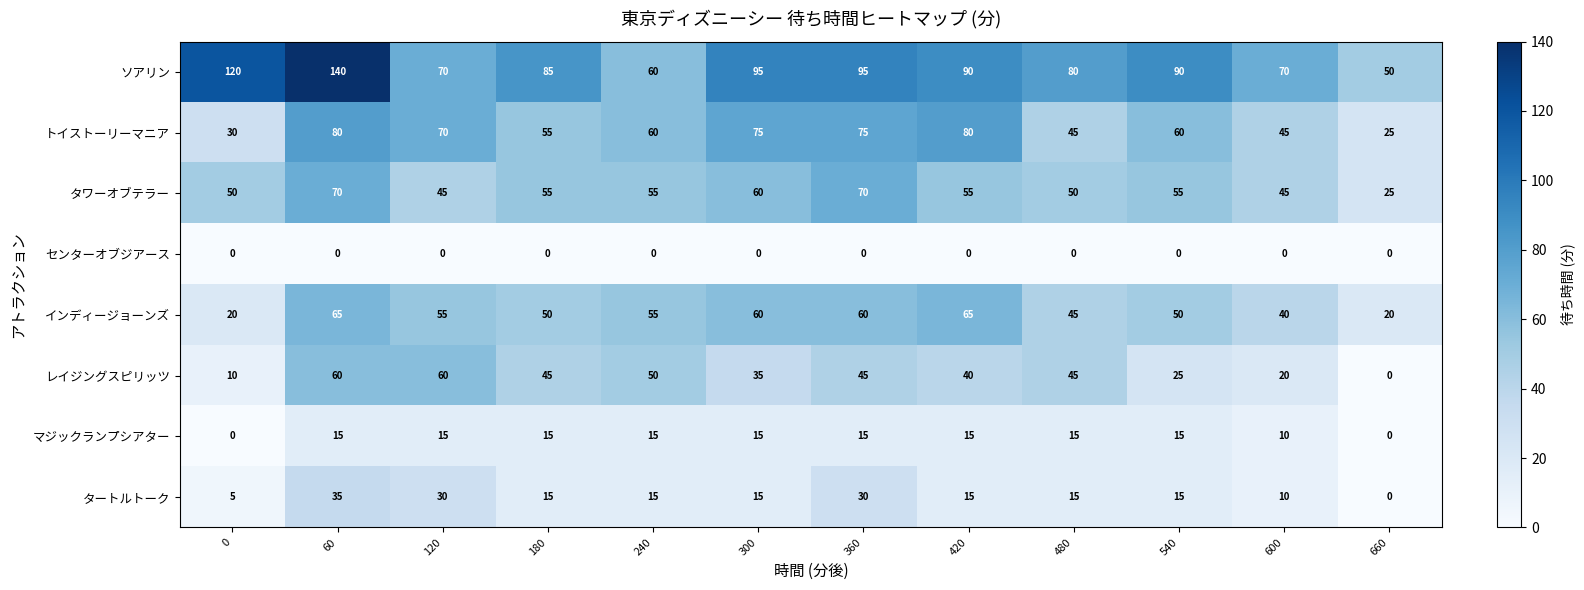

How many values in the マジックランプシアター series are below 15?

3